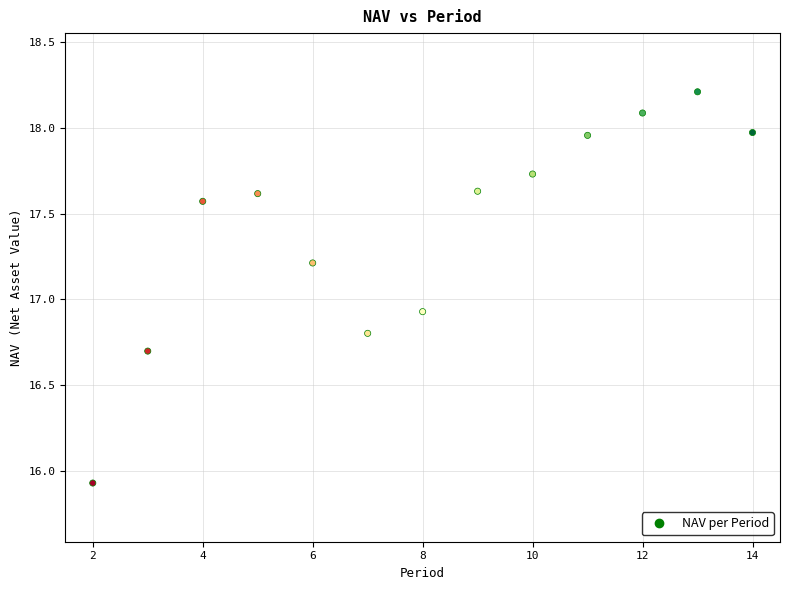

What is the range of Y values (max minus min)?

2.3